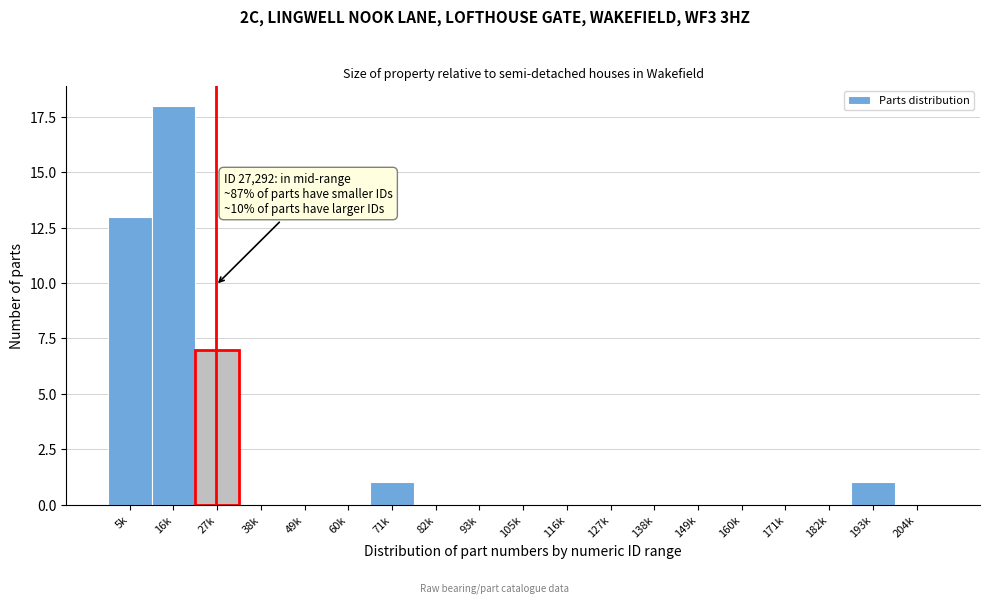

Reading left to right, transcribe all the data shown in this chart.

5k=13	16k=18	27k=7	38k=0	49k=0	60k=0	71k=1	82k=0	93k=0	105k=0	116k=0	127k=0	138k=0	149k=0	160k=0	171k=0	182k=0	193k=1	204k=0